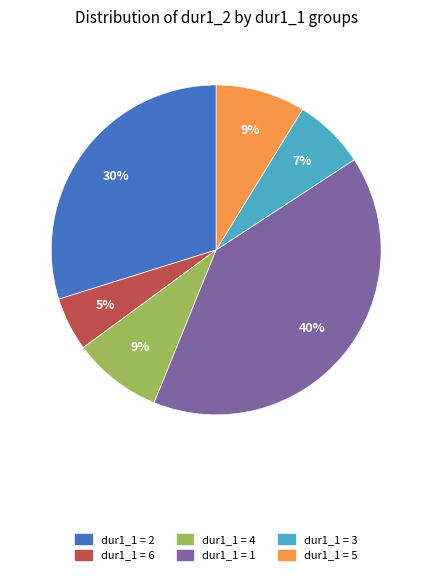

Is there any slice that represents more than half of the pie?

No